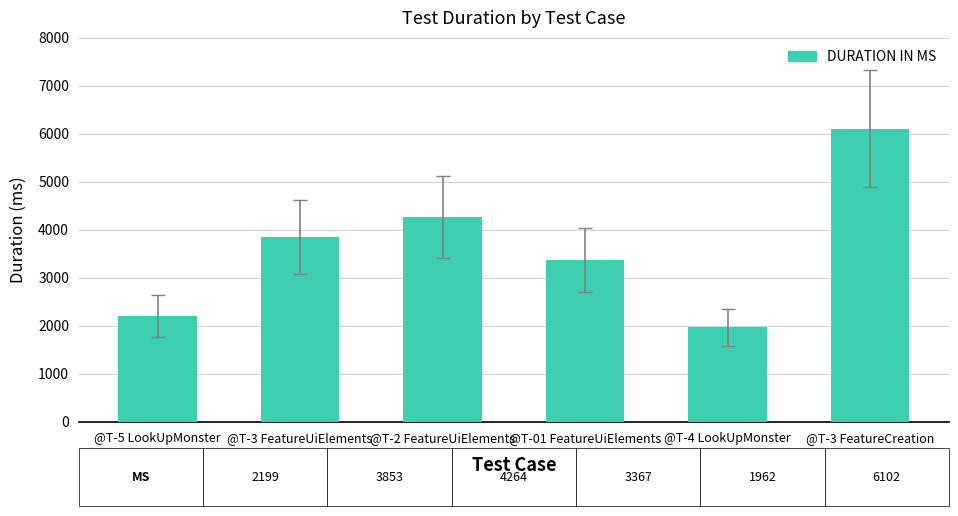

List the labels in order of value, largest first.

@T-3 FeatureCreation, @T-2 FeatureUiElements, @T-3 FeatureUiElements, @T-01 FeatureUiElements, @T-5 LookUpMonster, @T-4 LookUpMonster